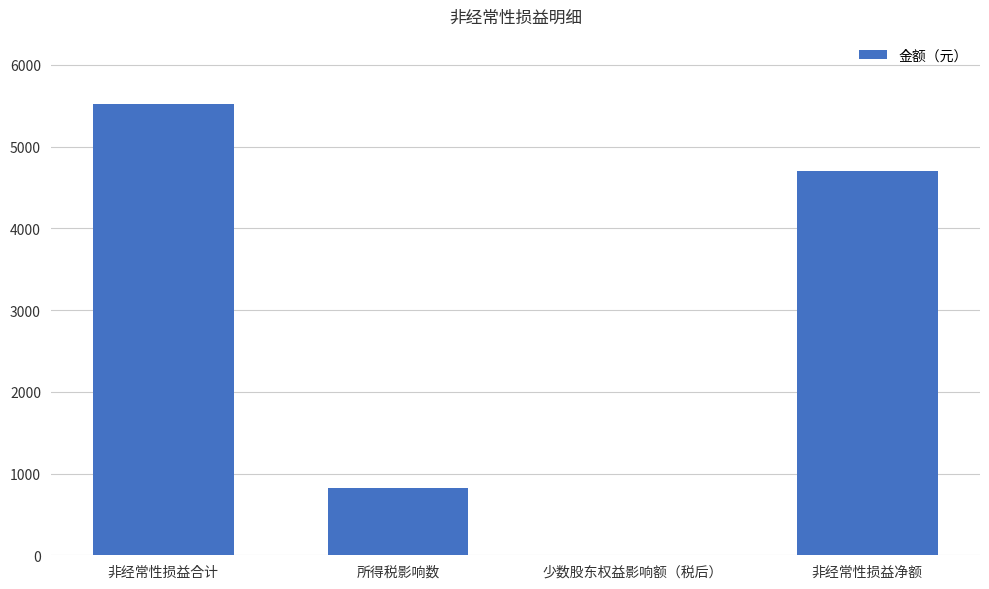

Reading left to right, list all the values displayed in this chart.

5527.1	826.7	-0.2	4700.6